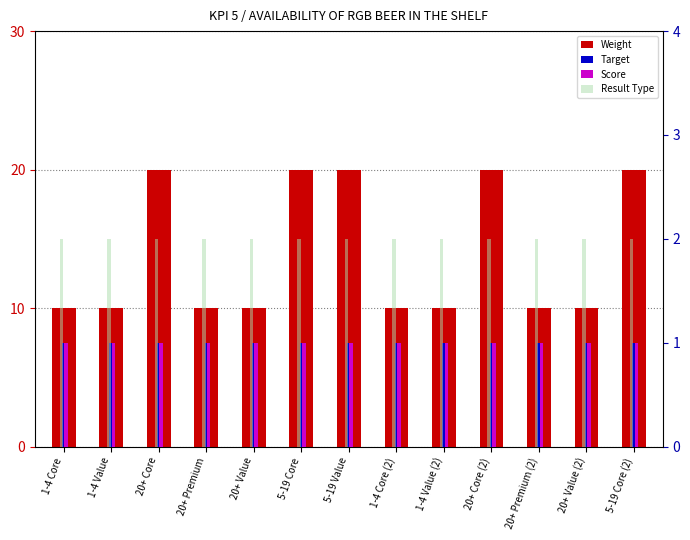

At 1-4 Value, list the series in order from smallest to largest.

Target, Score, Result Type, Weight